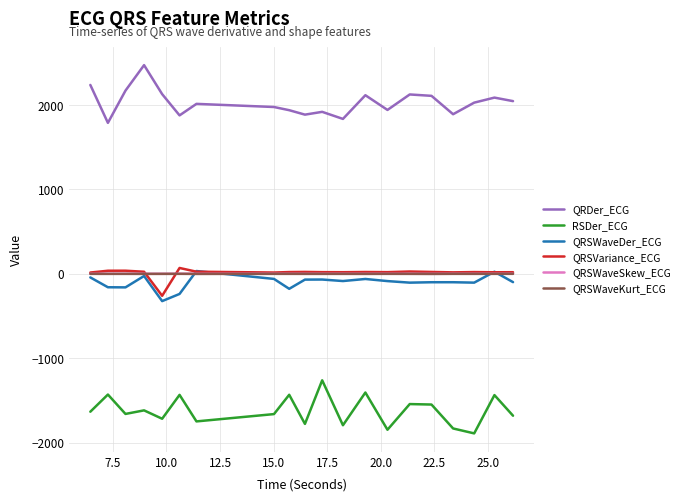

What is the minimum value shown in the chart?

-1889.9